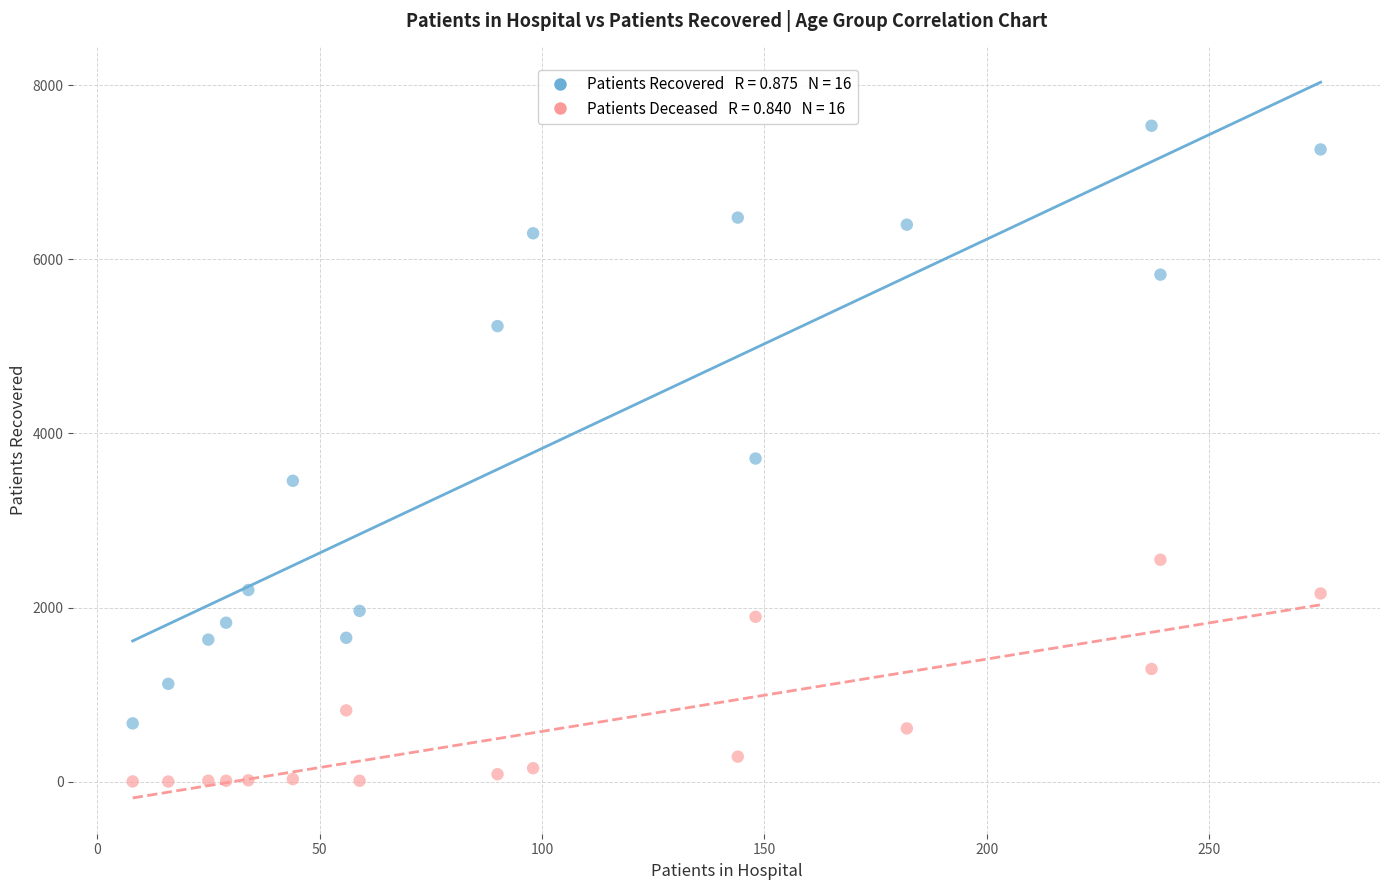

Across all data points, what is the range of X values (max minus min)?

267